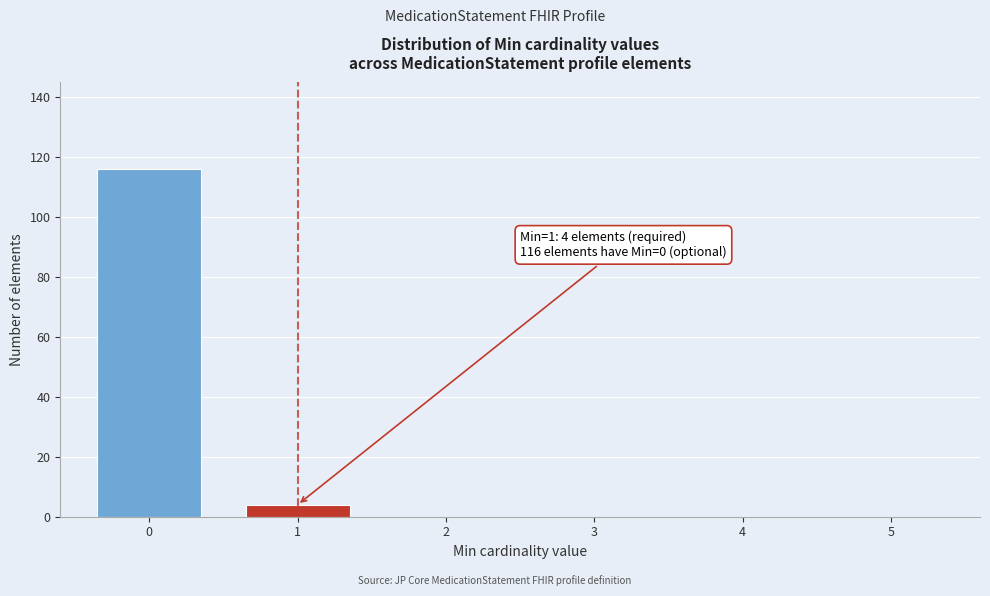

Reading right to left, transcribe all the data shown in this chart.

5=0	4=0	3=0	2=0	1=4	0=116